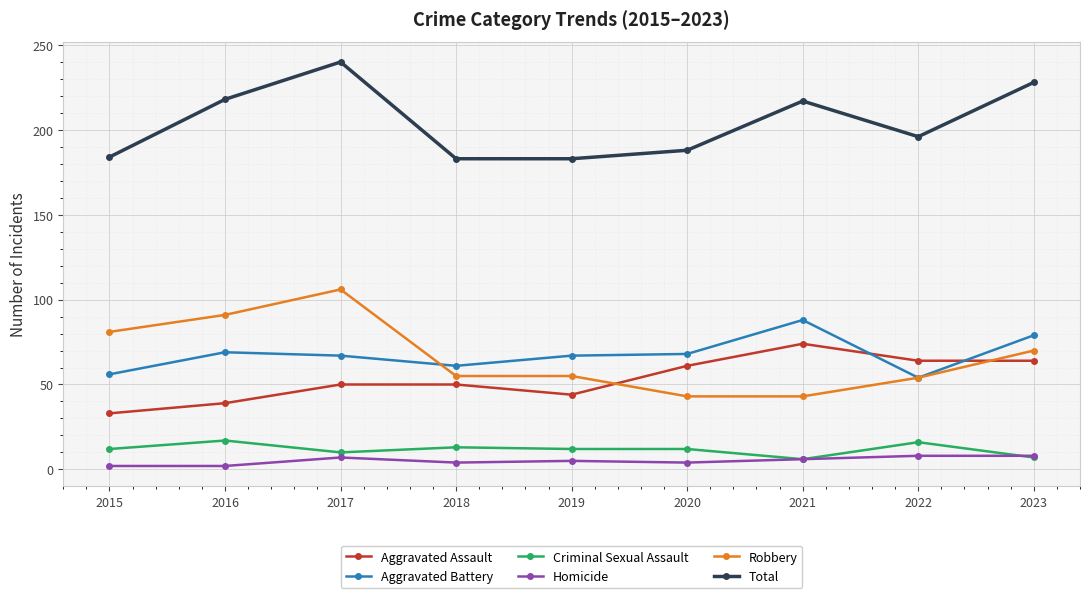

Rank the series at 2016 from lowest to highest value.

Homicide, Criminal Sexual Assault, Aggravated Assault, Aggravated Battery, Robbery, Total